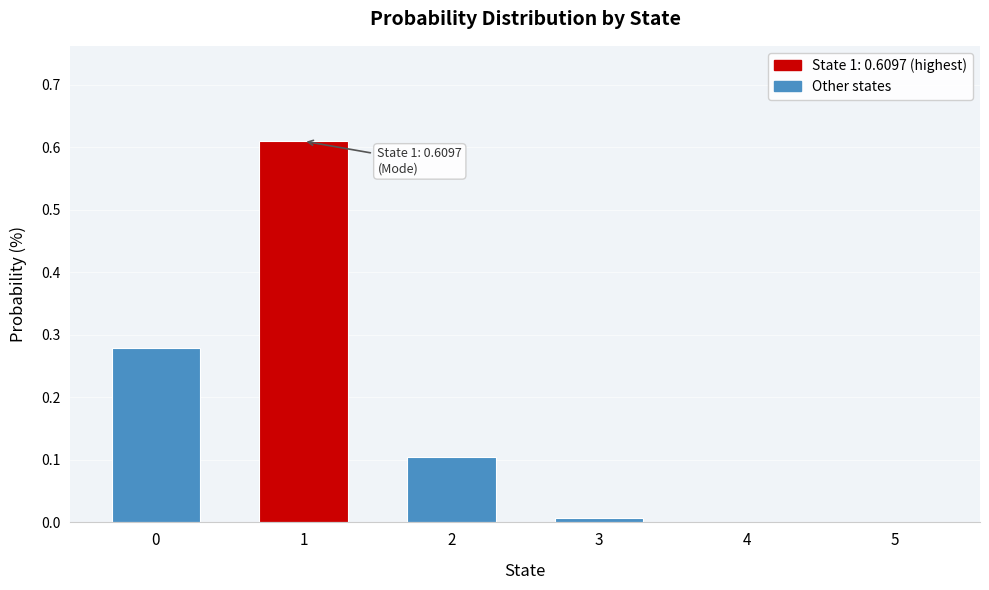

The chart shows a value of 0.3 at 5. True or false?

False